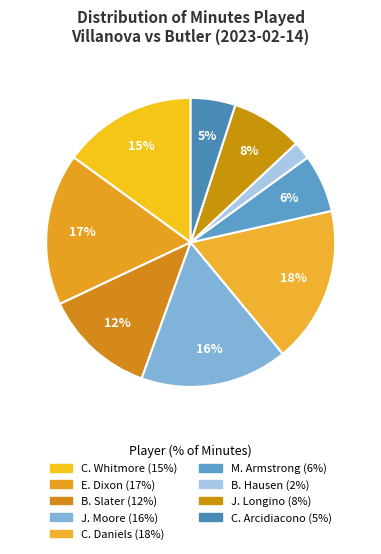

To the nearest percent, what percentage of the pie is J. Longino?

8%